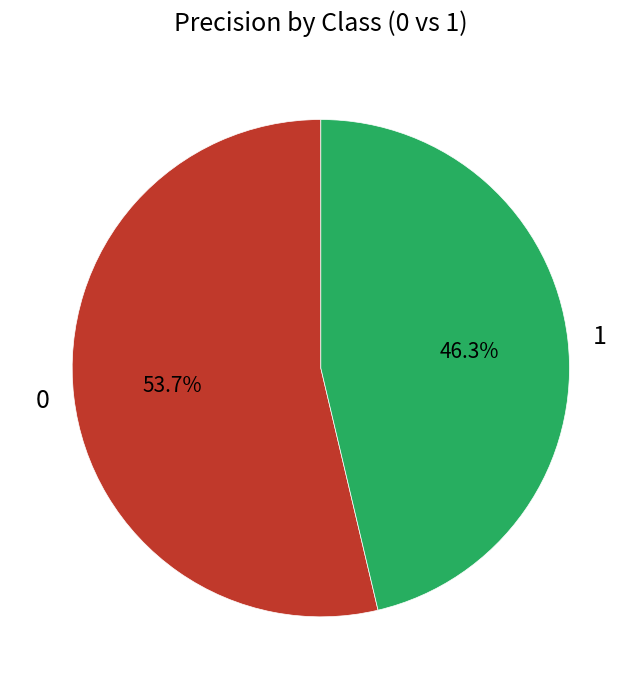

What is the total percentage of 0 and 1?

100.0%